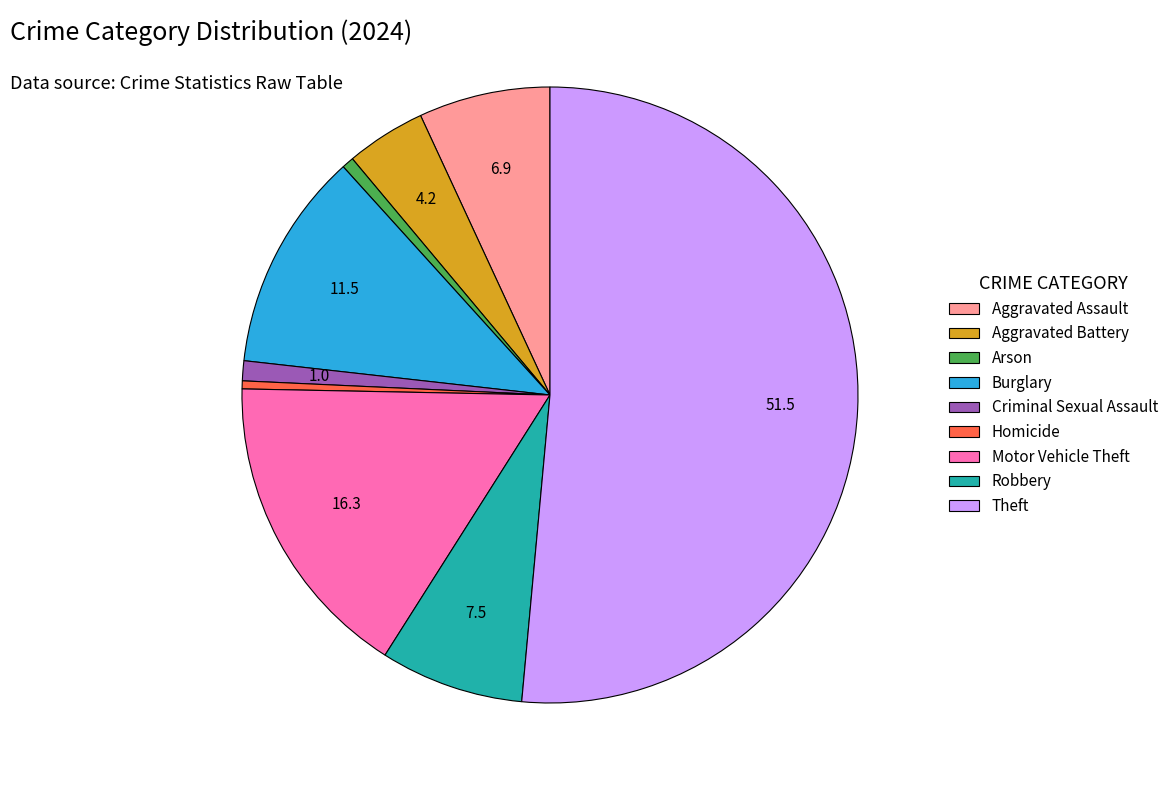

Does Theft account for over 50% of the chart?

Yes